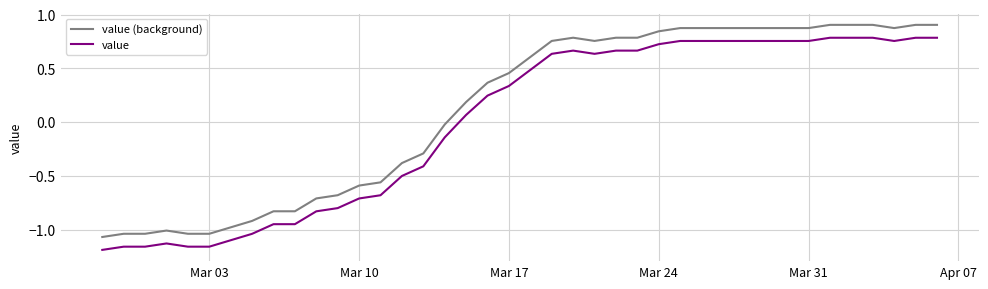

Rank the series by their maximum value, from highest to lowest.

value (background), value